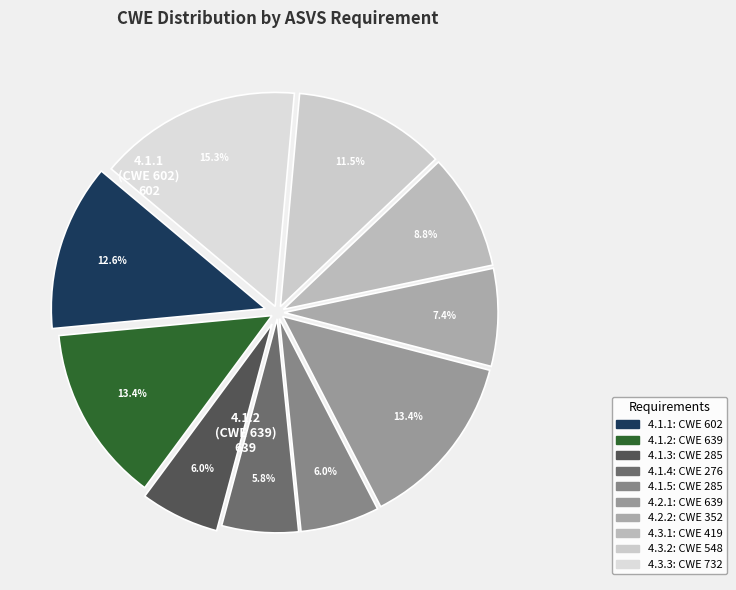

To the nearest percent, what portion does 4.1.4 represent?

6%